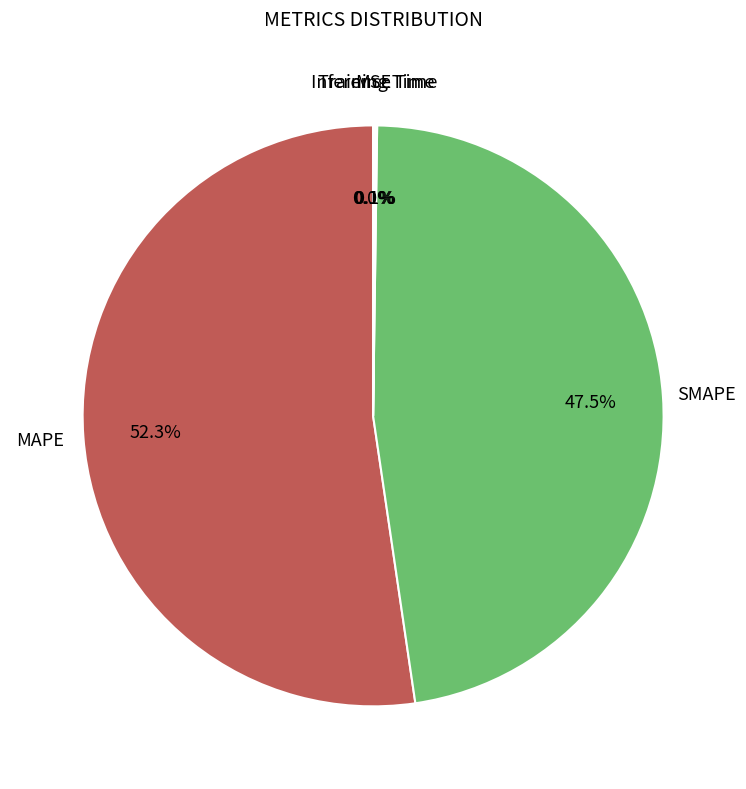

Is there any slice that represents more than half of the pie?

Yes